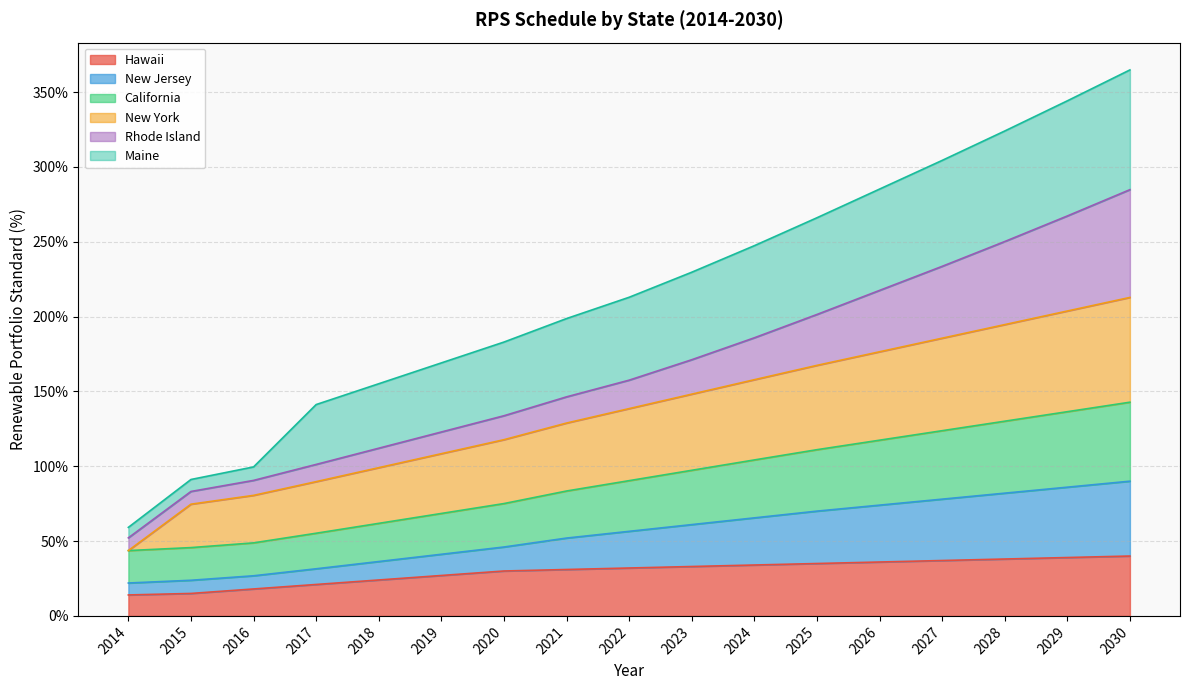

What is the maximum value for Hawaii?

40.0